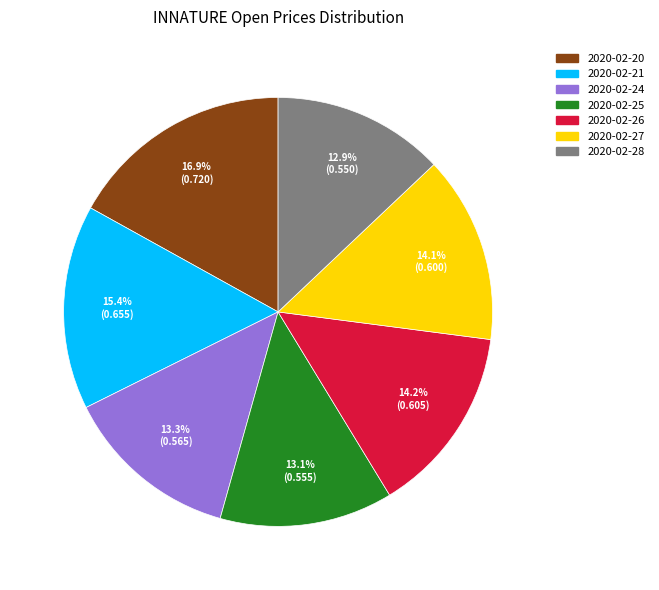

What is the largest slice in the pie chart?

2020-02-20